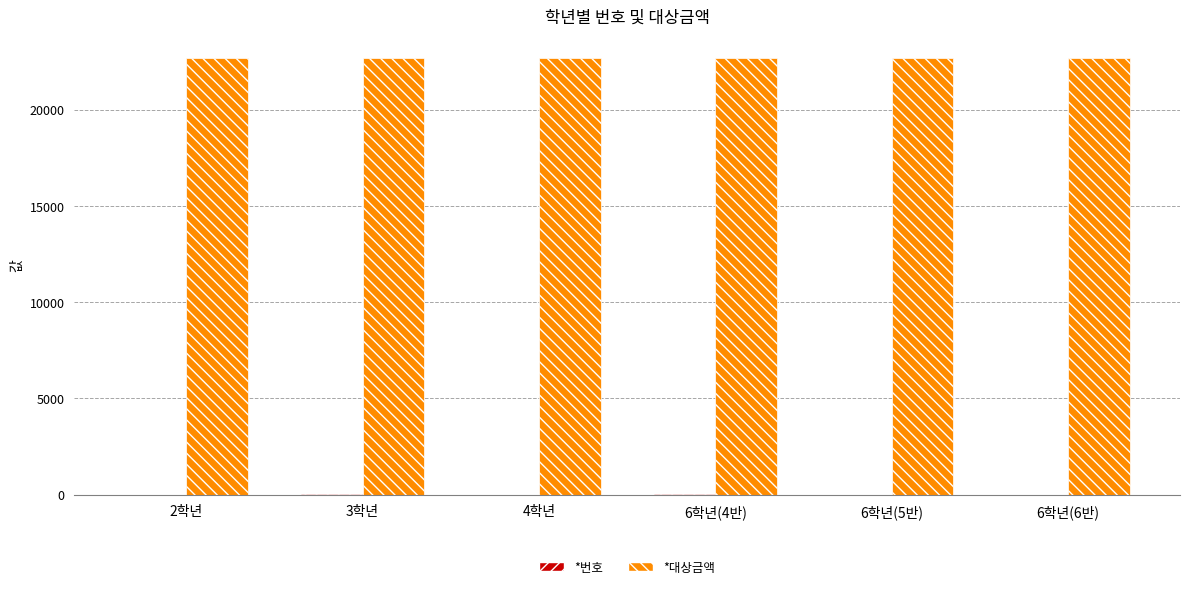

Is it true that *대상금액 equals 33812 at 6학년(5반)?

False